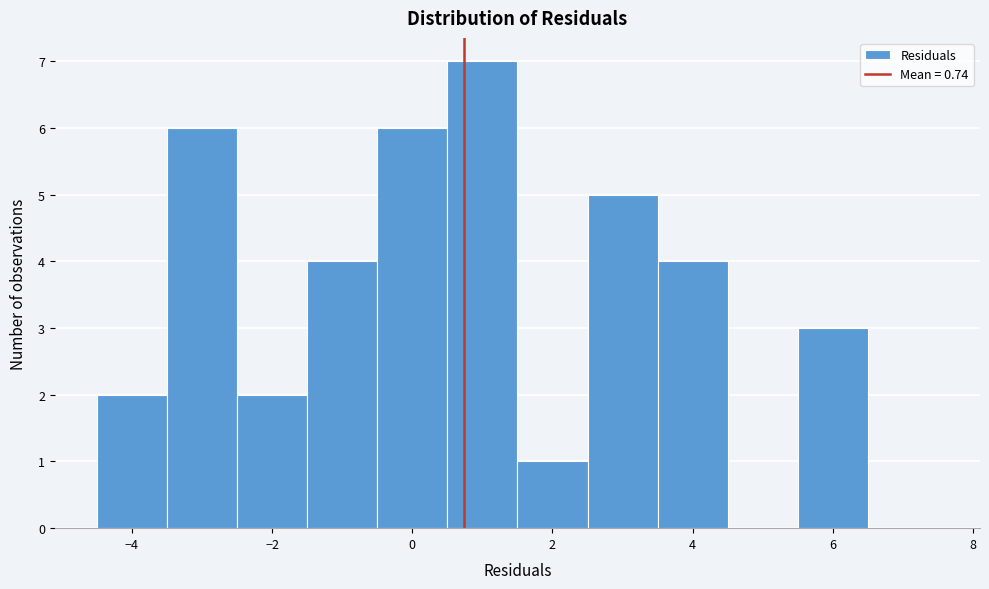

Over which range of the x-axis is the bar tallest?

0.5 to 1.5